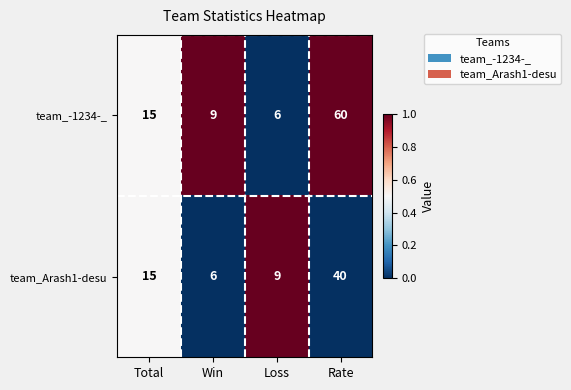

What is the total value across all series at Loss?

15